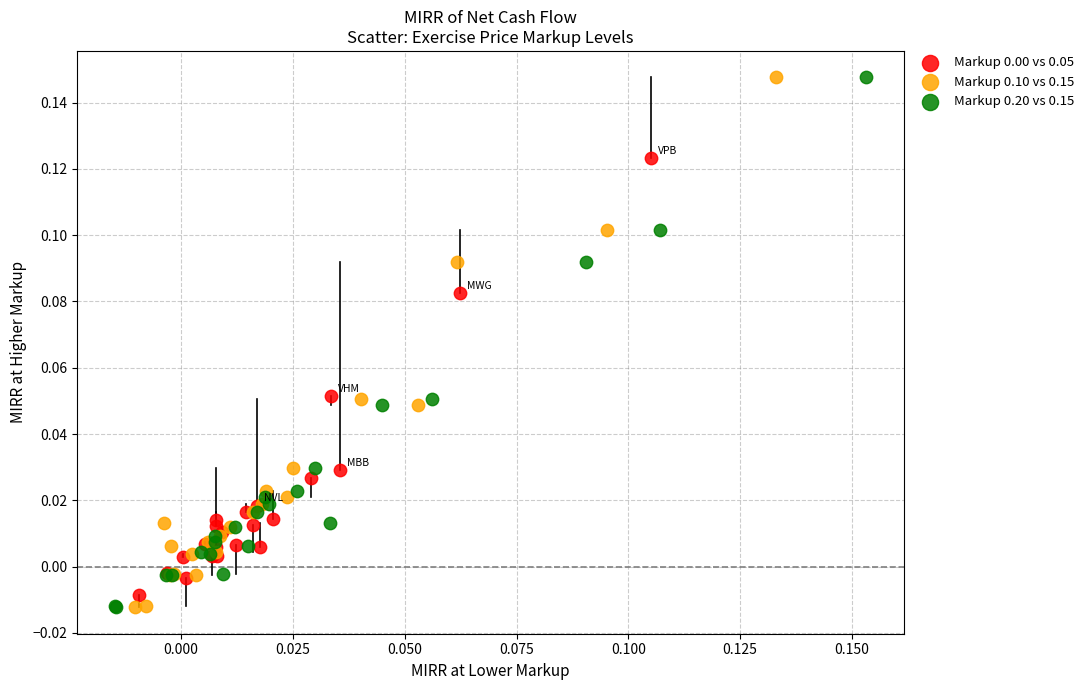

What are all the series names shown in the legend?

Markup 0.00 vs 0.05, Markup 0.10 vs 0.15, Markup 0.20 vs 0.15